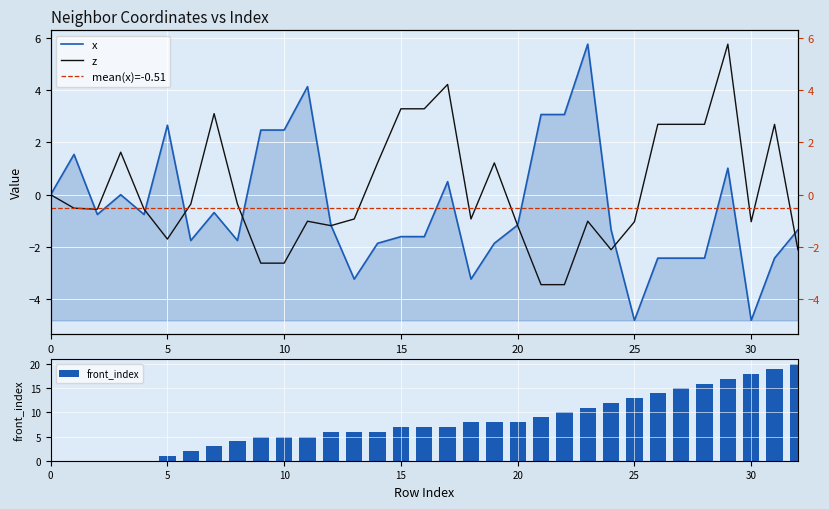

How many data points in z are less than 0?

20